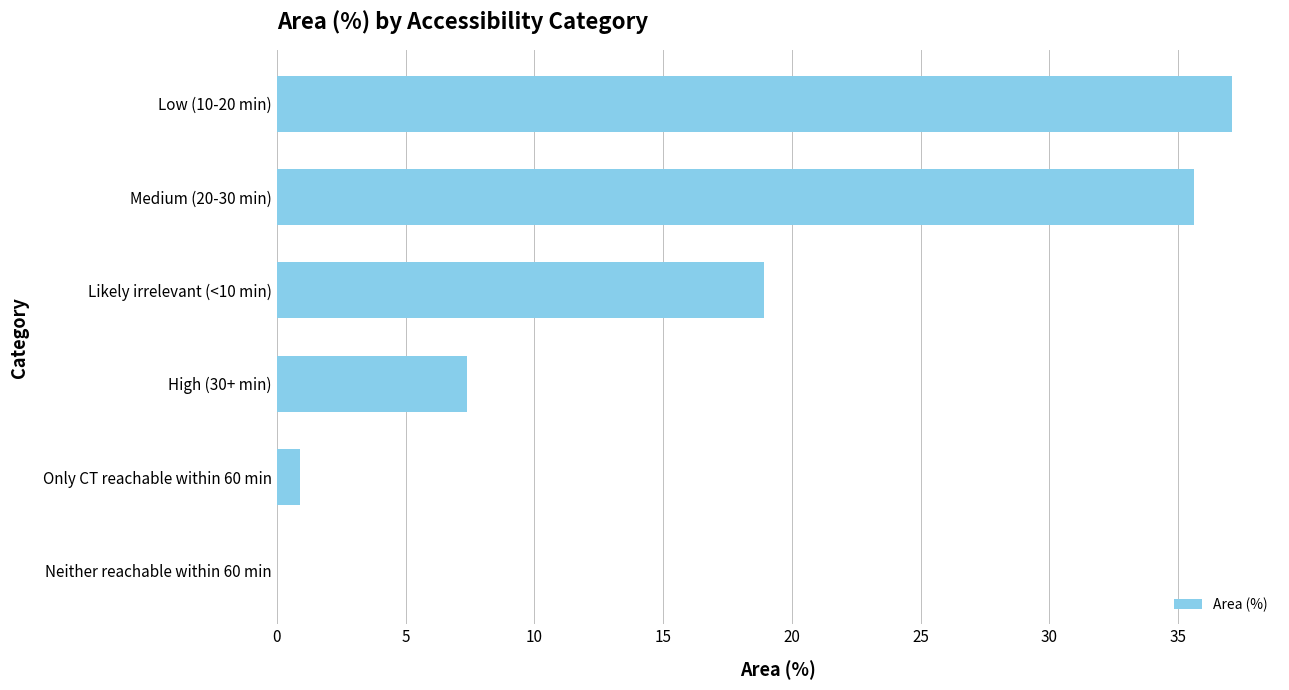

Where is the data nearest to the value 18?

Likely irrelevant (<10 min)